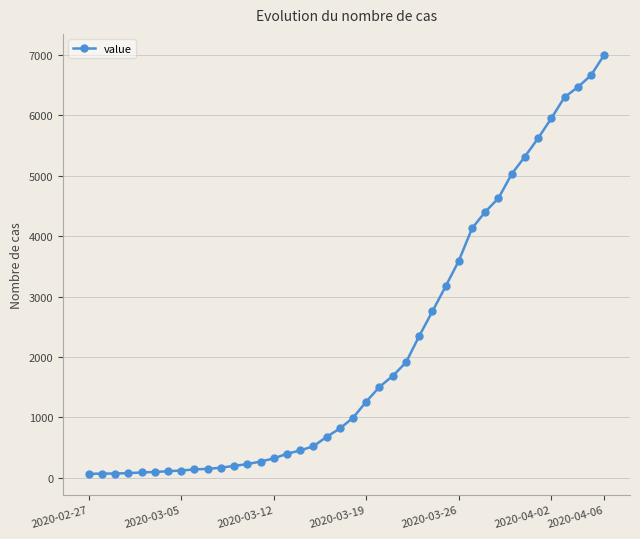

What is the value of the 1st point from the left?

64